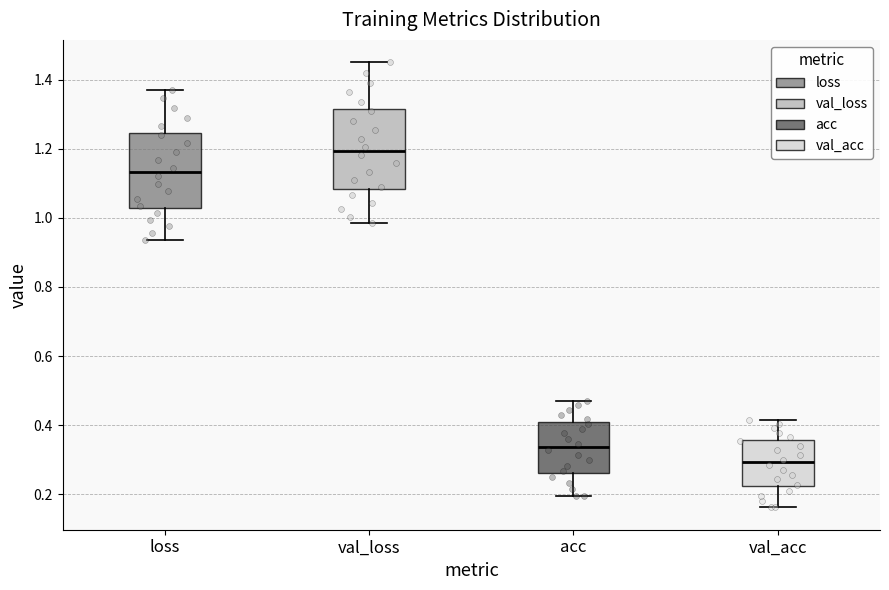

Reading left to right, read every box against the y-axis: the position of its median line, the range the box covers, and the ends of its whiskers. The values are not printed on the chart, so give them approximately, as read against the axis.

loss: median 1.14, box 1.02 to 1.24, whiskers 0.94 to 1.38
val_loss: median 1.20, box 1.08 to 1.32, whiskers 0.98 to 1.46
acc: median 0.34, box 0.26 to 0.40, whiskers 0.20 to 0.46
val_acc: median 0.30, box 0.22 to 0.36, whiskers 0.16 to 0.42